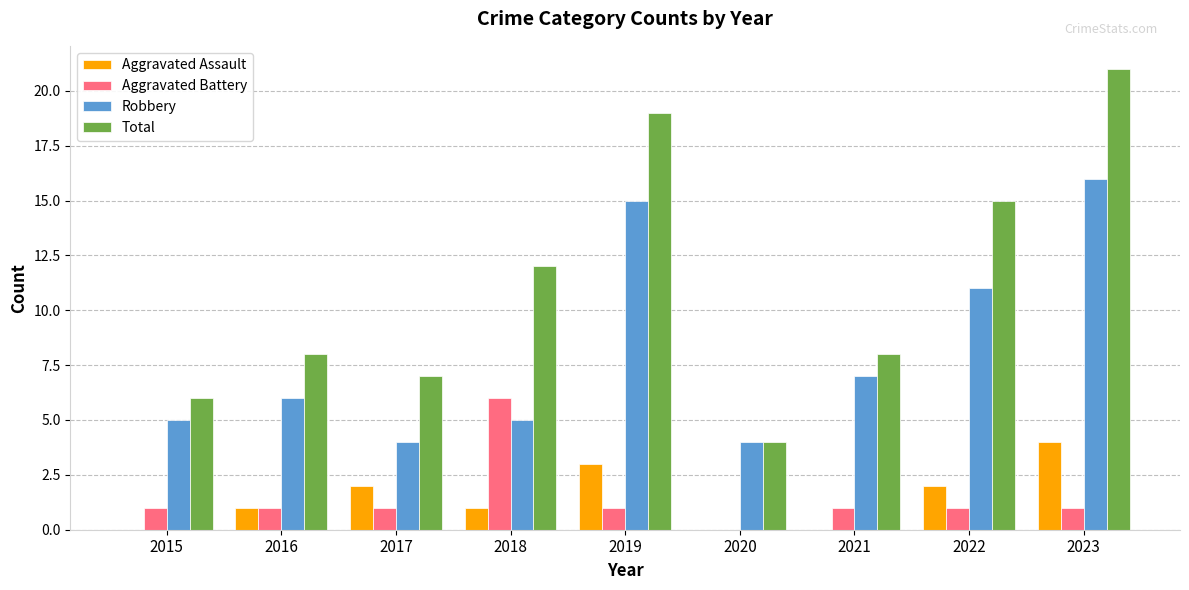

What value does the Total series have at 2019?

19